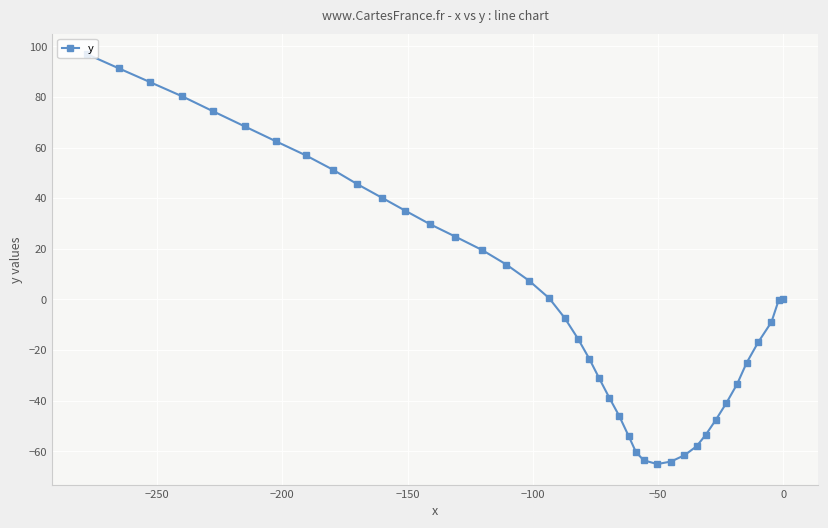

What is the value of the 13th point from the left?

29.7